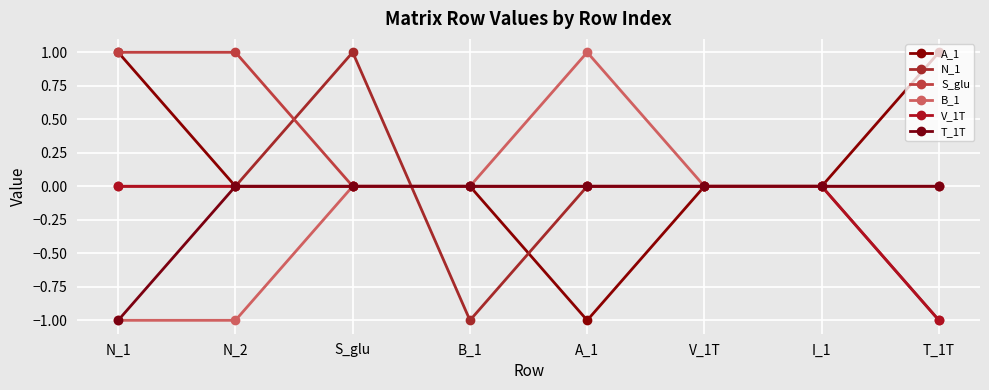

At which label is N_1 closest to 0?

N_1